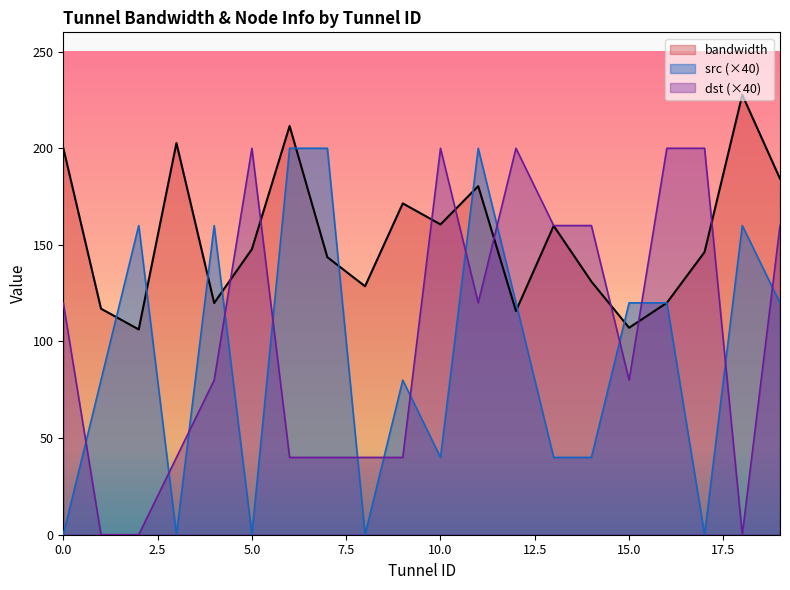

Rank the series by their maximum value, from highest to lowest.

bandwidth, src, dst